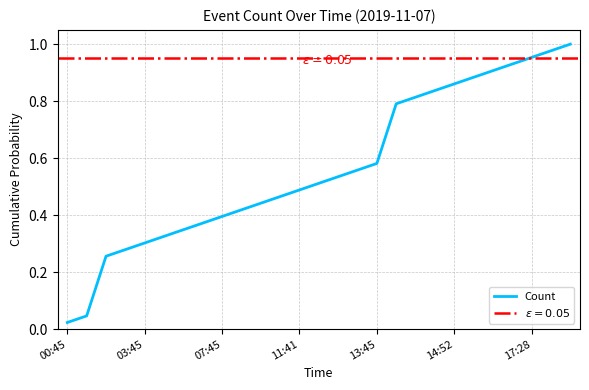

Where is Count nearest to the value 0?

00:45